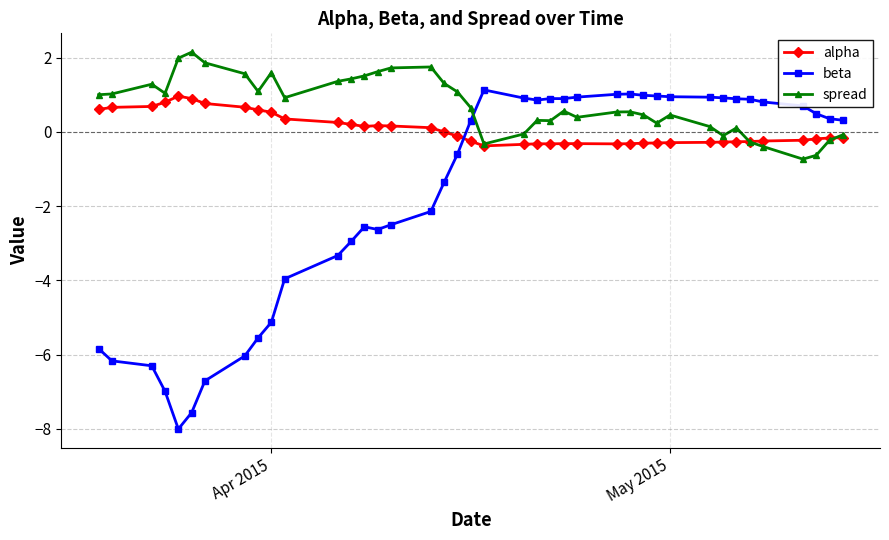

Which series has the largest total across all categories?

spread